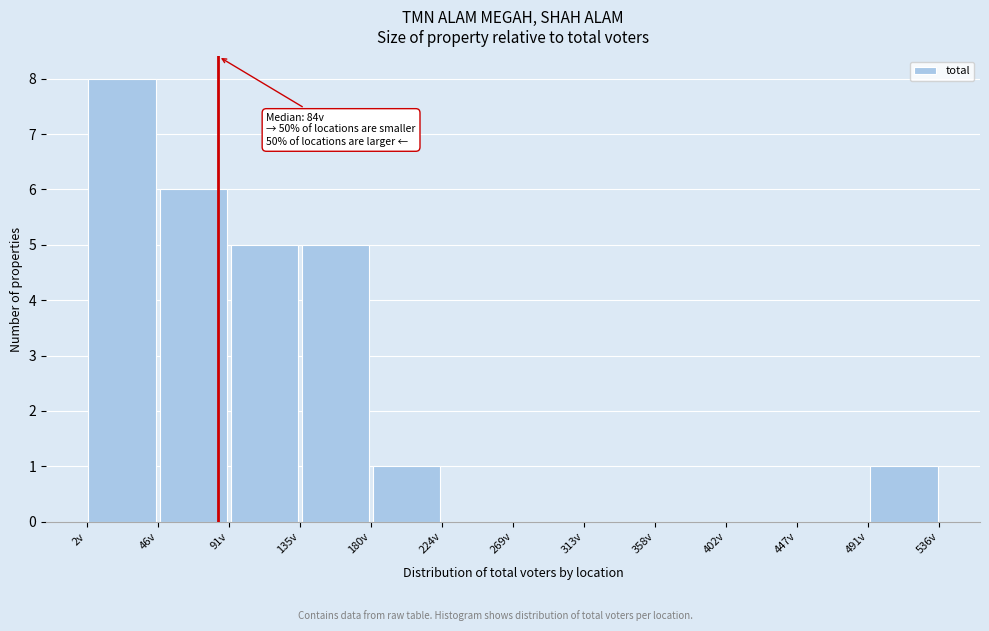

Which range on the x-axis has the tallest bar?

2.0 to 46.5